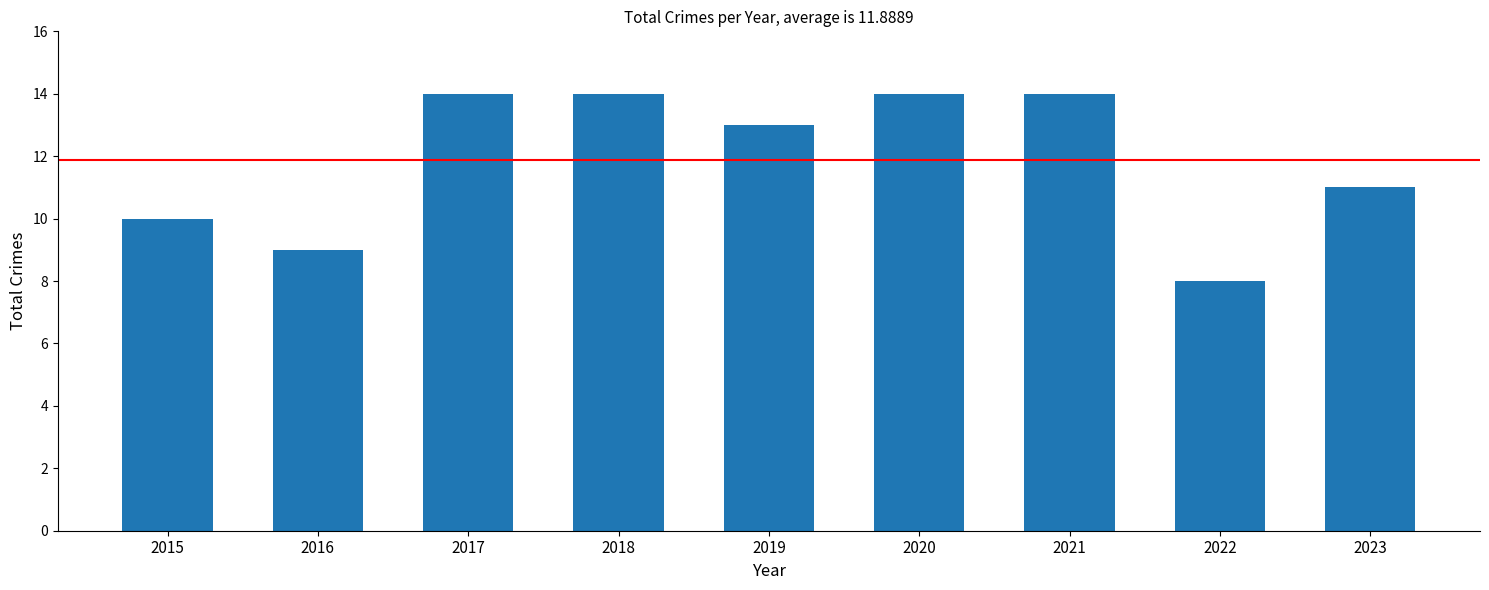

What is the difference between the maximum and minimum values?

6